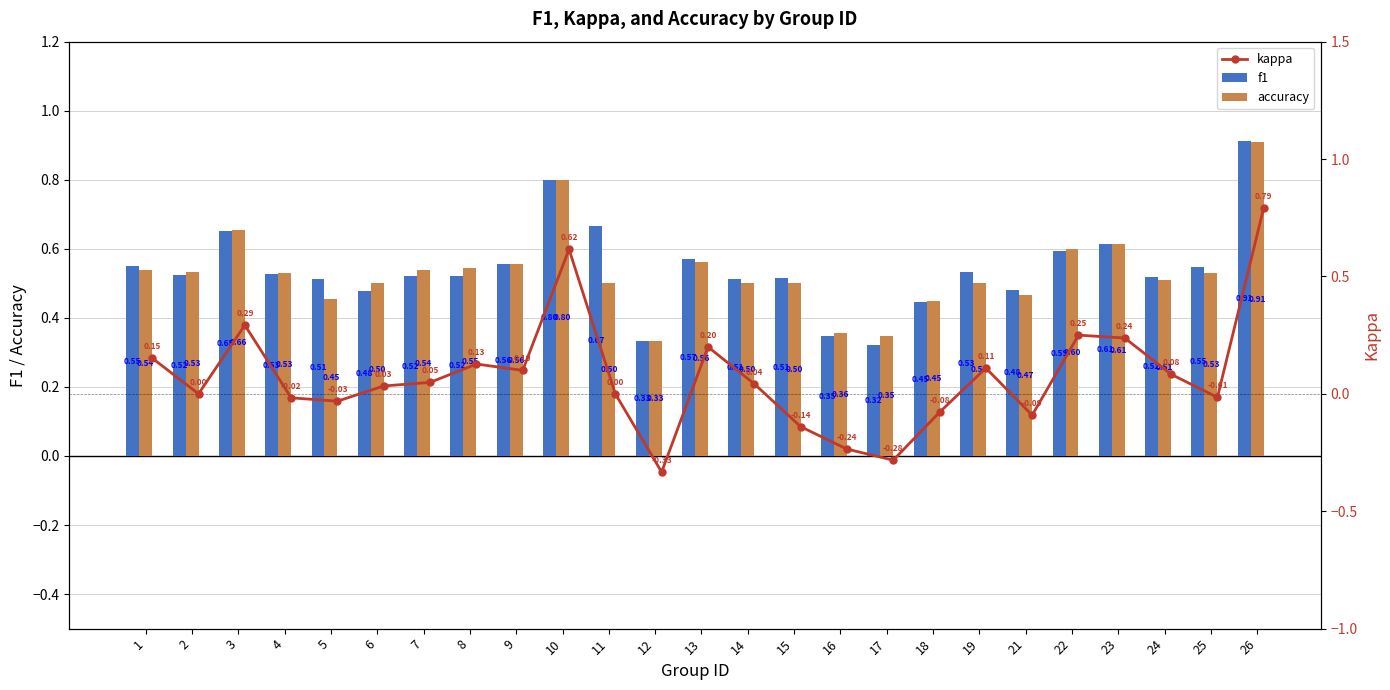

Rank the series by their maximum value, from highest to lowest.

f1, accuracy, kappa